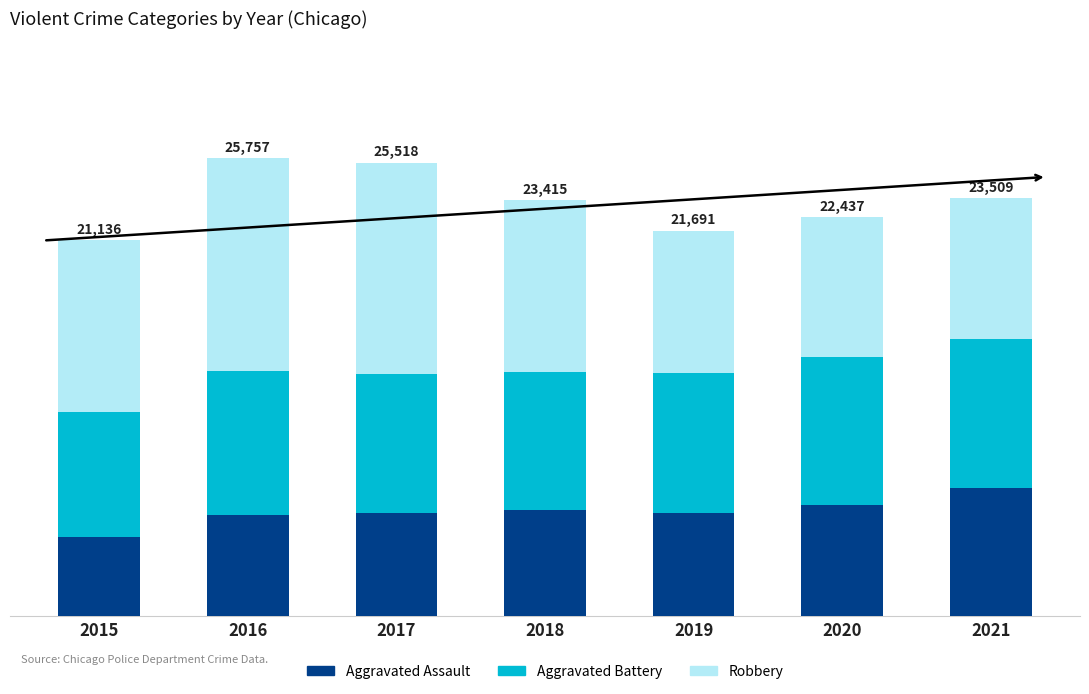

At which label does Aggravated Battery first exceed 7857?

2016